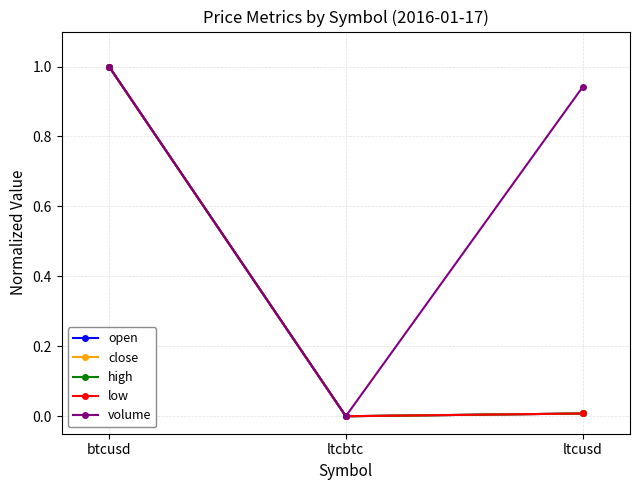

What is the label of the 1st point from the left?

btcusd